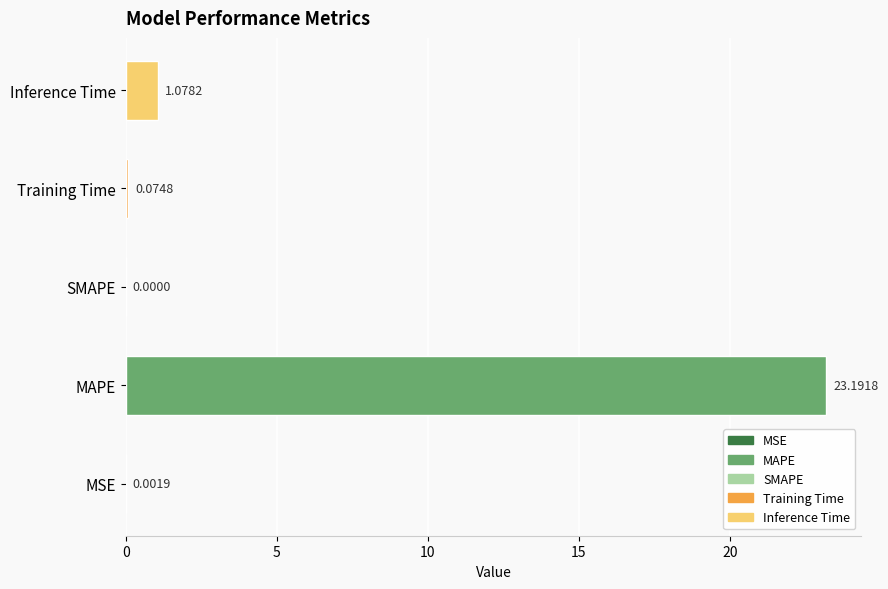

Where is the data nearest to the value 11?

Inference Time